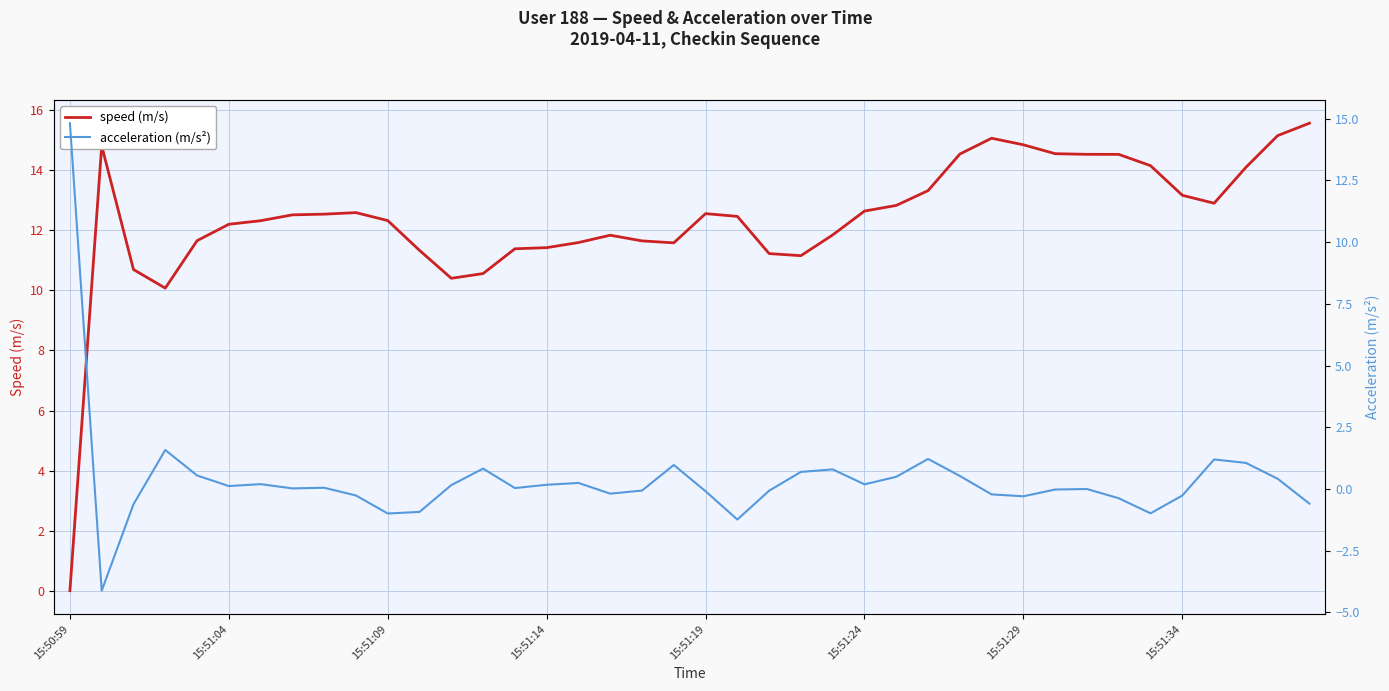

How many interior local valleys does the speed (m/s) series have?

5